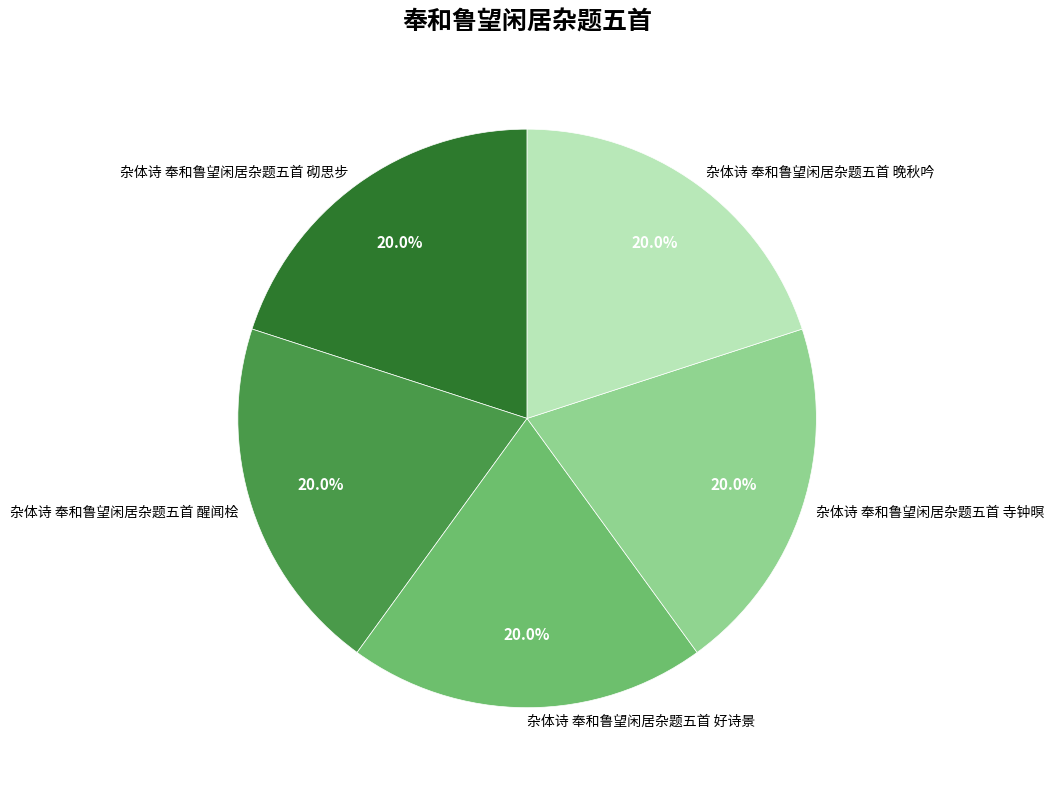

Is there a majority slice in this chart?

No